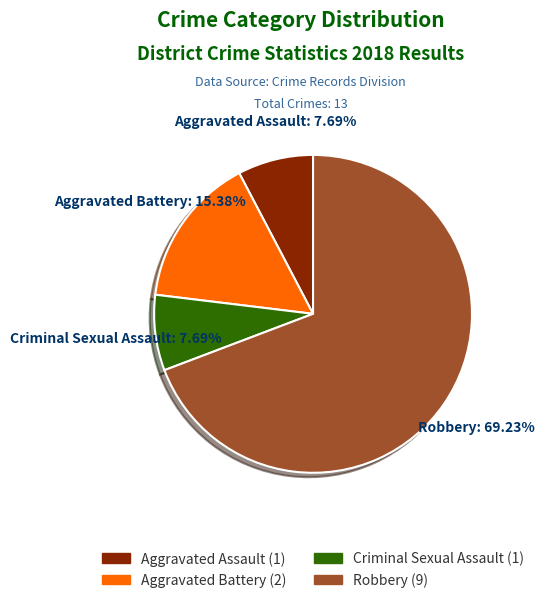

Is there a majority slice in this chart?

Yes